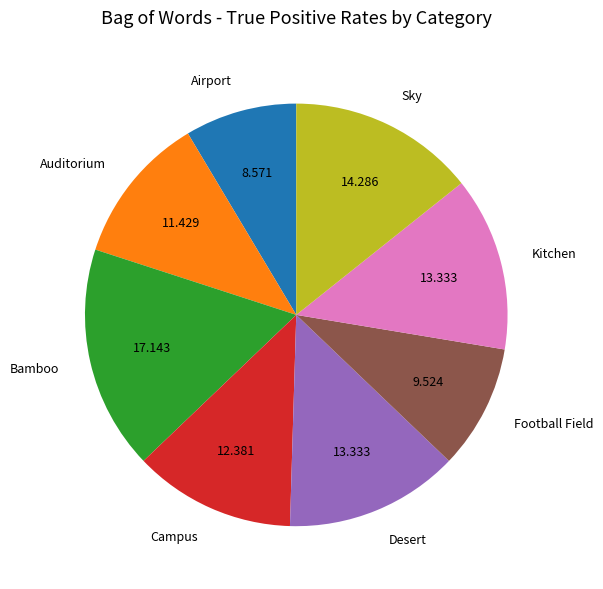

The Bamboo slice represents 26% of the pie. True or false?

False